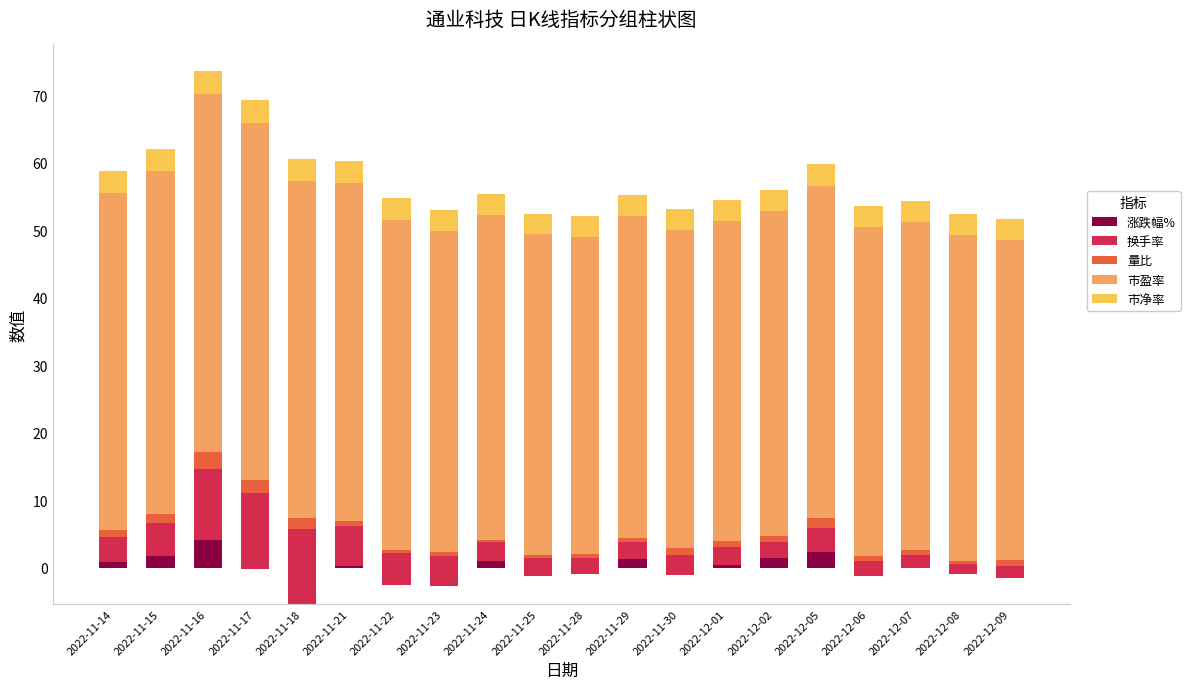

At which label does 涨跌幅% reach its minimum?

2022-11-18